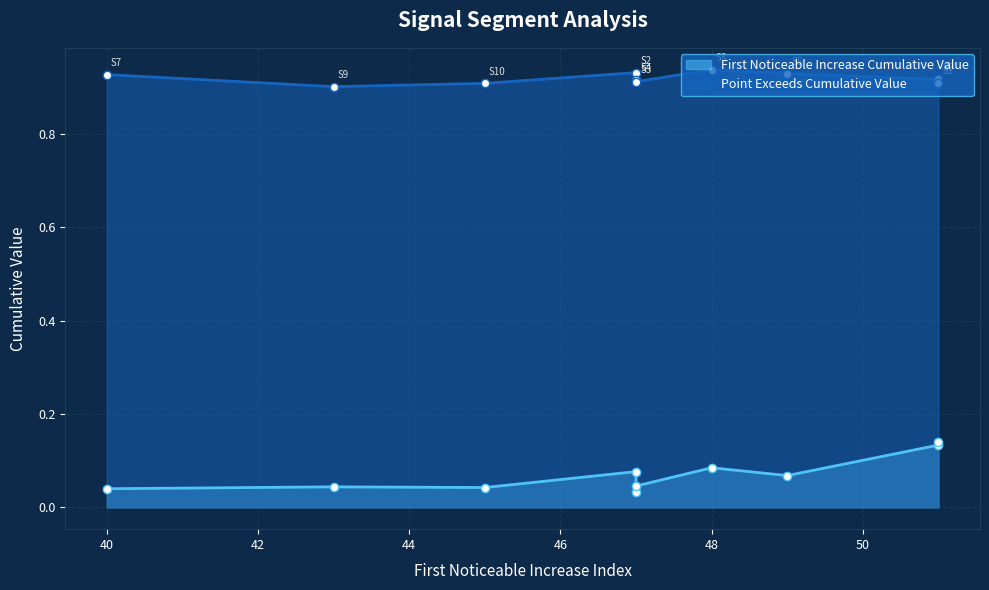

Between segment 4 and segment 10, which series saw the biggest shift?

First_Noticeable_Increase_Cumulative_Value